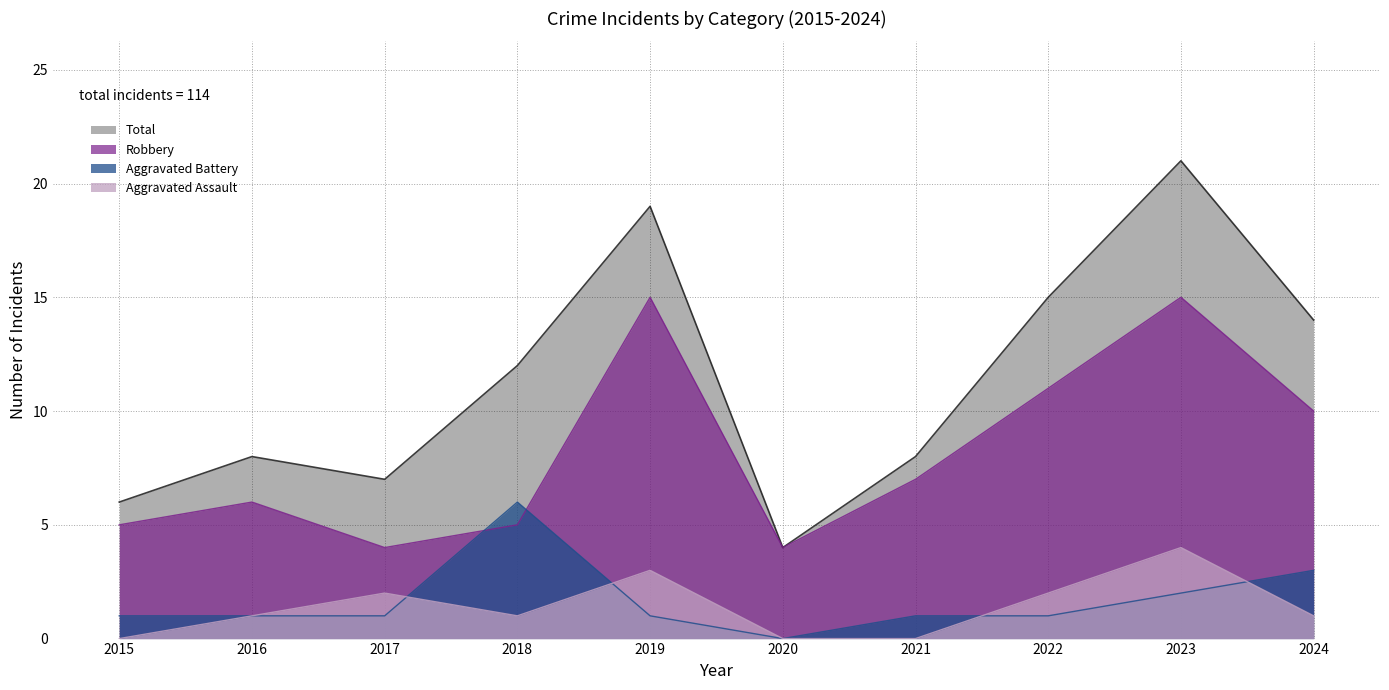

What is the value of the Robbery point at the 7th from the left?

7